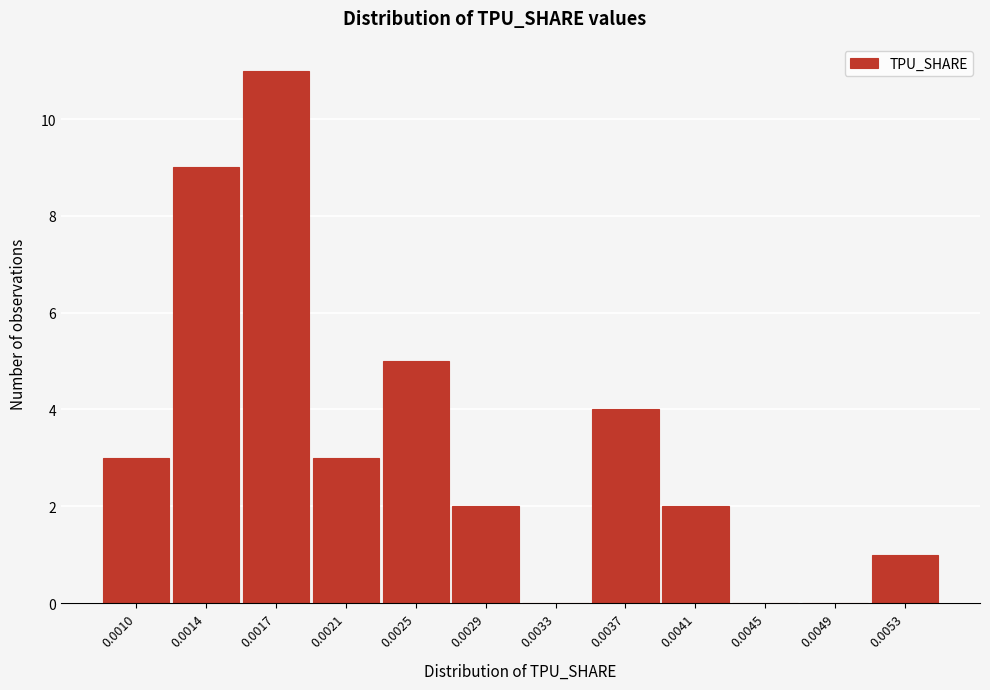

Reading right to left, transcribe all the data shown in this chart.

0.0053=1	0.0049=0	0.0045=0	0.0041=2	0.0037=4	0.0033=0	0.0029=2	0.0025=5	0.0021=3	0.0017=11	0.0014=9	0.0010=3